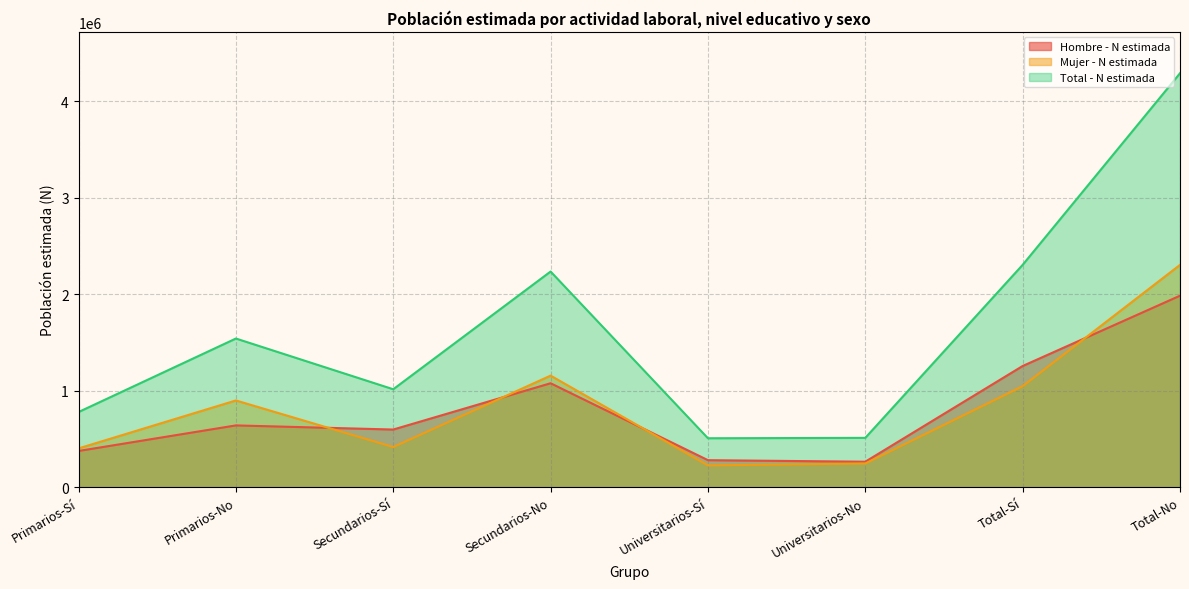

What is the label of the 5th point from the left?

Universitarios-Sí